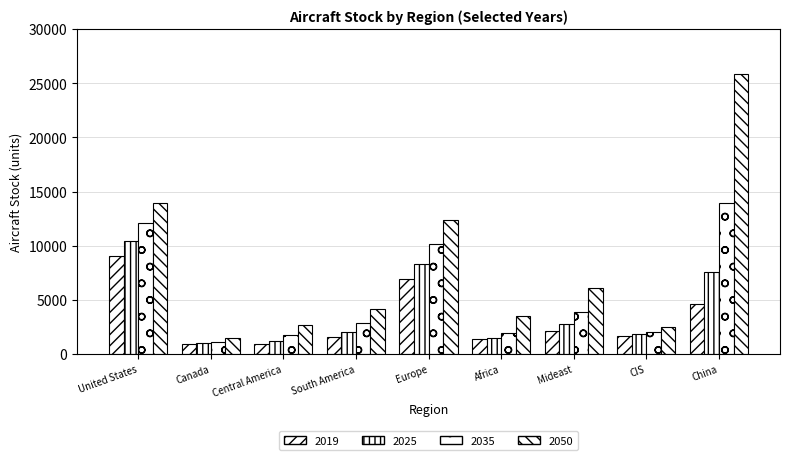

What is the total value across all series at CIS?

8064.4